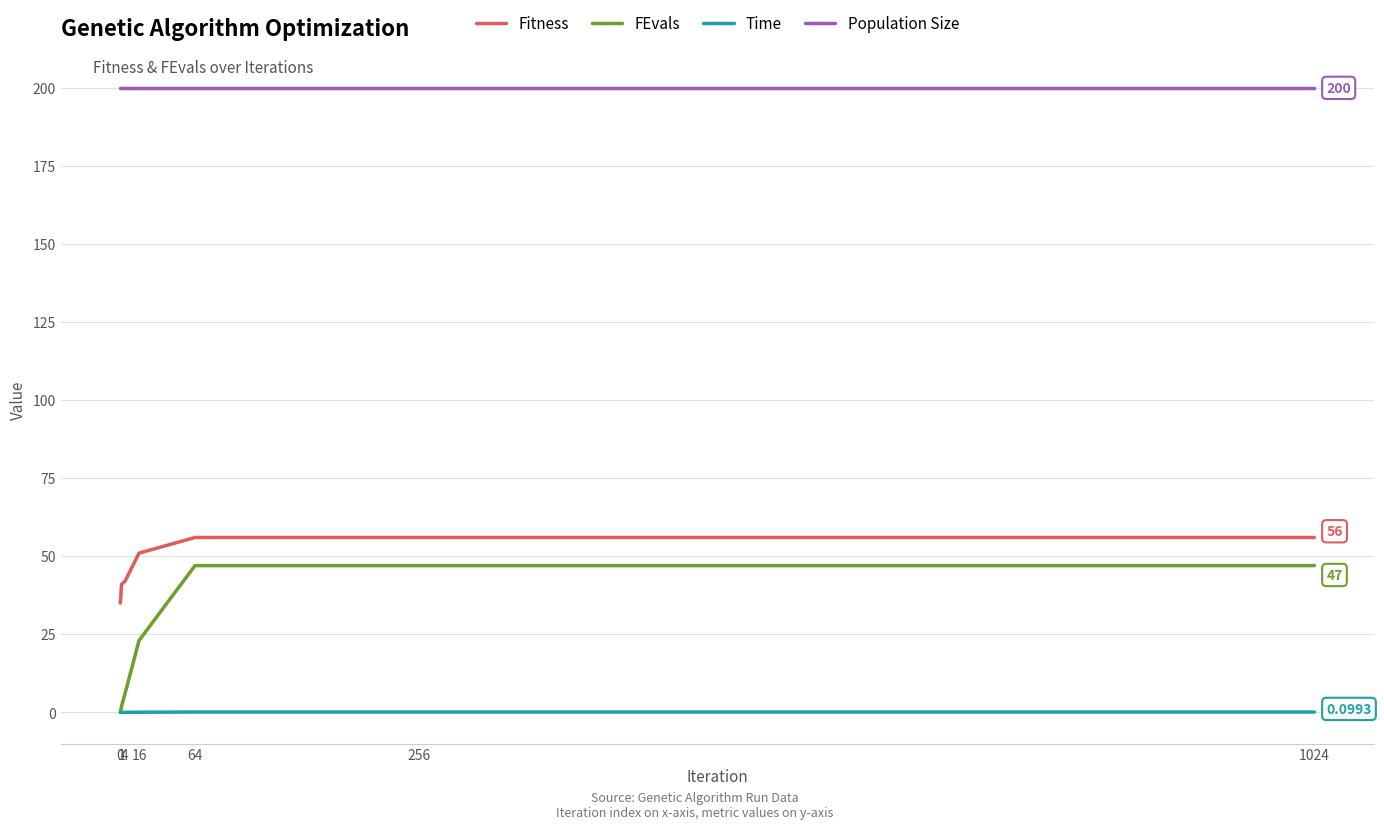

List the series in order of their peak value, lowest first.

Time, FEvals, Fitness, Population Size